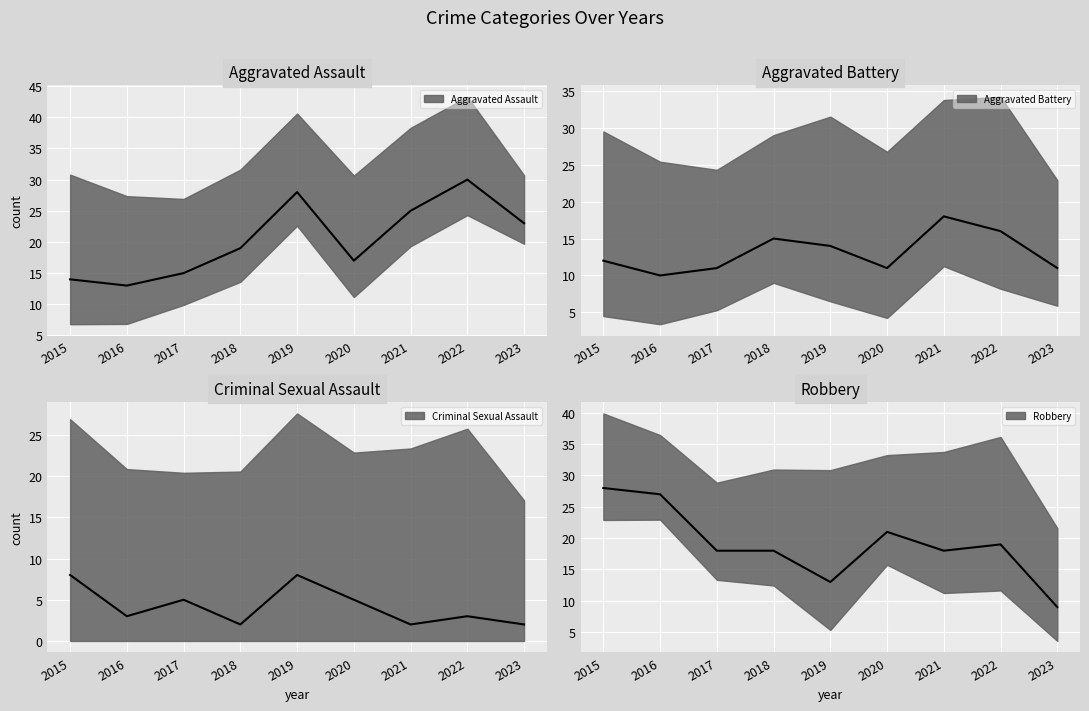

Where does the Criminal Sexual Assault series first go above 3?

2015